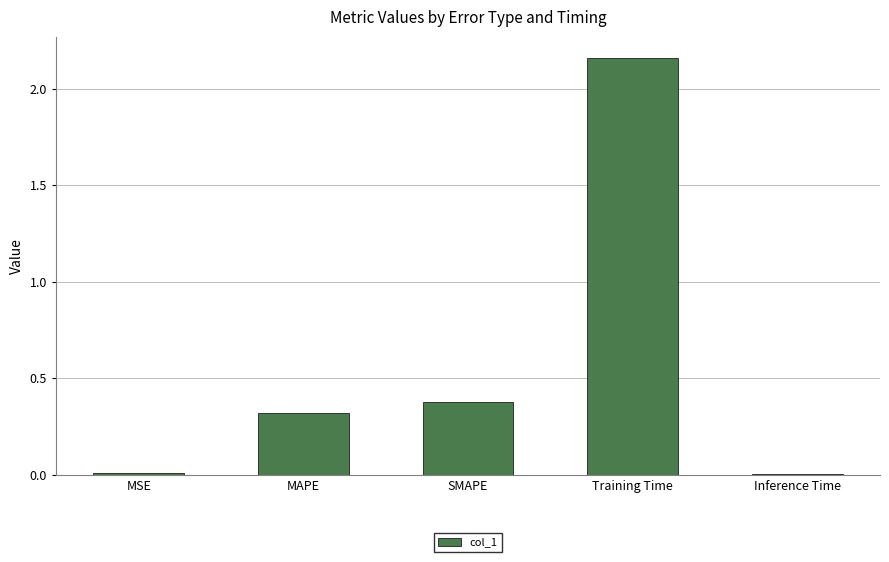

What is the sum of the values at SMAPE and MAPE?

0.7